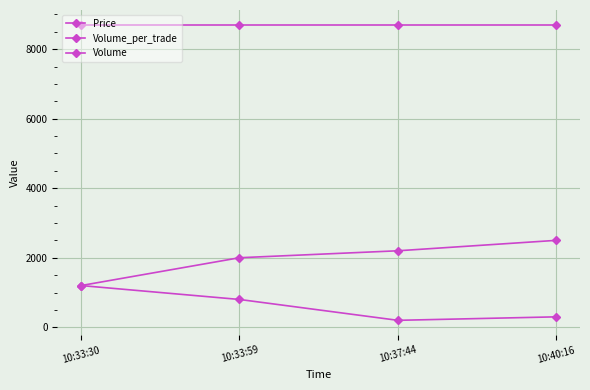

At which category is the sum across all series the highest?

10:33:59